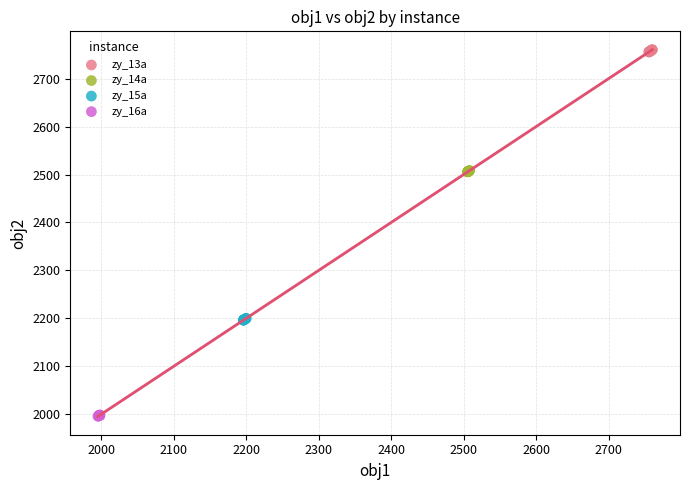

What are all the series names shown in the legend?

zy_13a, zy_14a, zy_15a, zy_16a